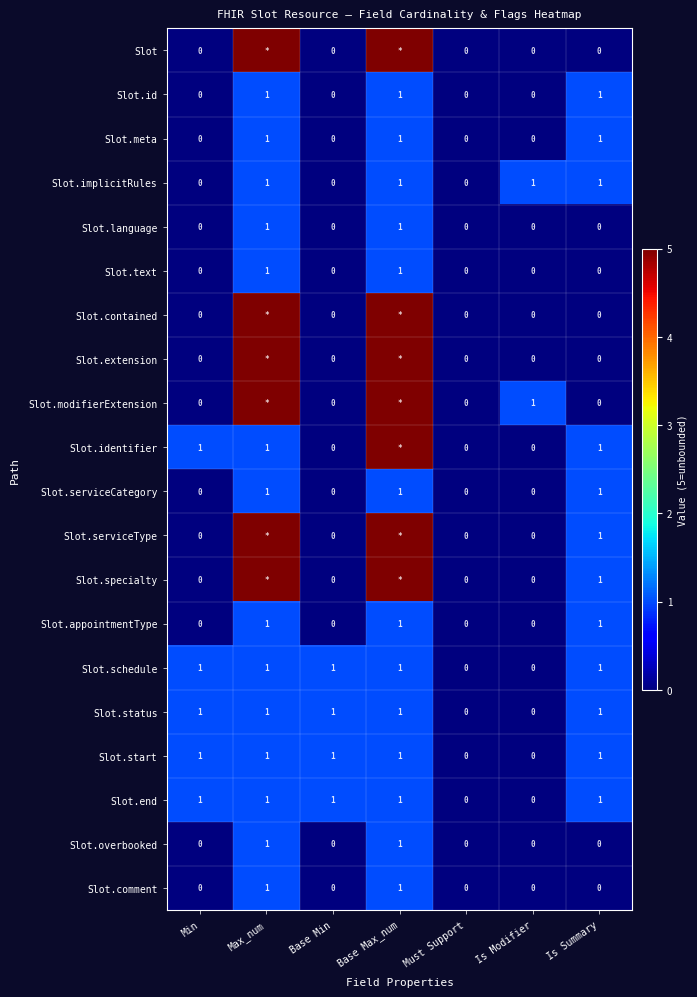

Is it true that Slot.meta equals 1 at Max_num?

True